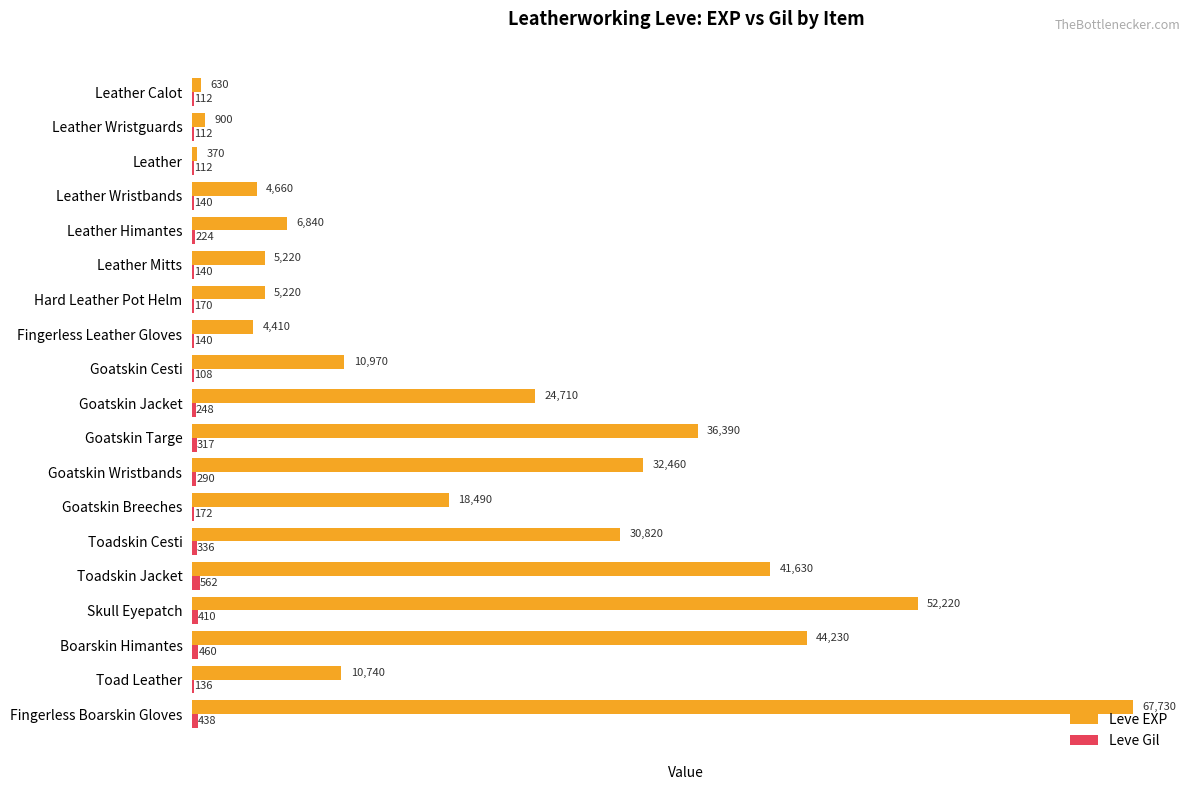

True or false: Leve EXP has a value of 12724 at Goatskin Breeches.

False